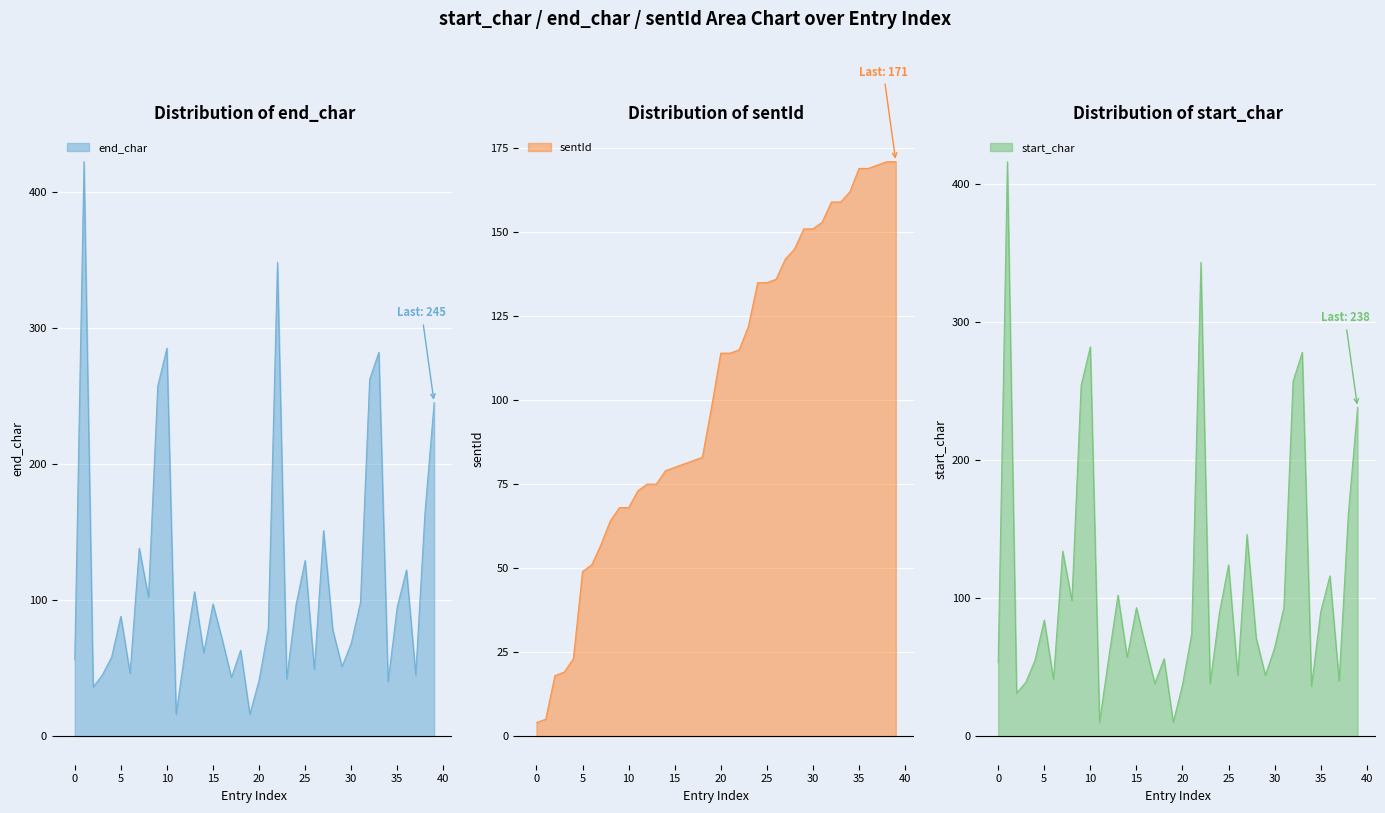

Reading right to left, what are all the values shown in this chart?

end_char: 245	164	45	122	95	40	282	262	98	68	51	78	151	49	129	96	42	348	79	41	16	63	43	71	97	61	106	64	16	285	257	102	138	46	88	58	45	36	422	56
sentId: 171	171	170	169	169	162	159	159	153	151	151	145	142	136	135	135	122	115	114	114	98	83	82	81	80	79	75	75	73	68	68	64	57	51	49	23	19	18	5	4
start_char: 238	161	40	116	90	36	278	257	93	64	44	71	146	44	124	89	38	343	74	37	10	56	38	65	93	57	102	57	10	282	254	98	134	41	84	55	39	31	416	53